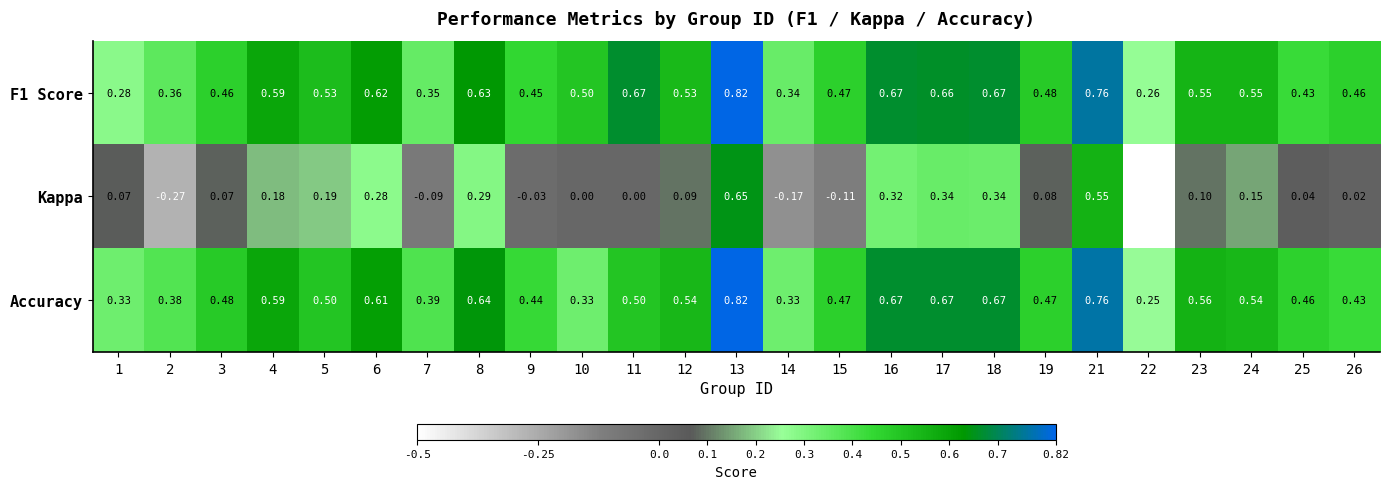

Is the value of F1 Score at 23 greater than the value of Kappa at 26?

Yes